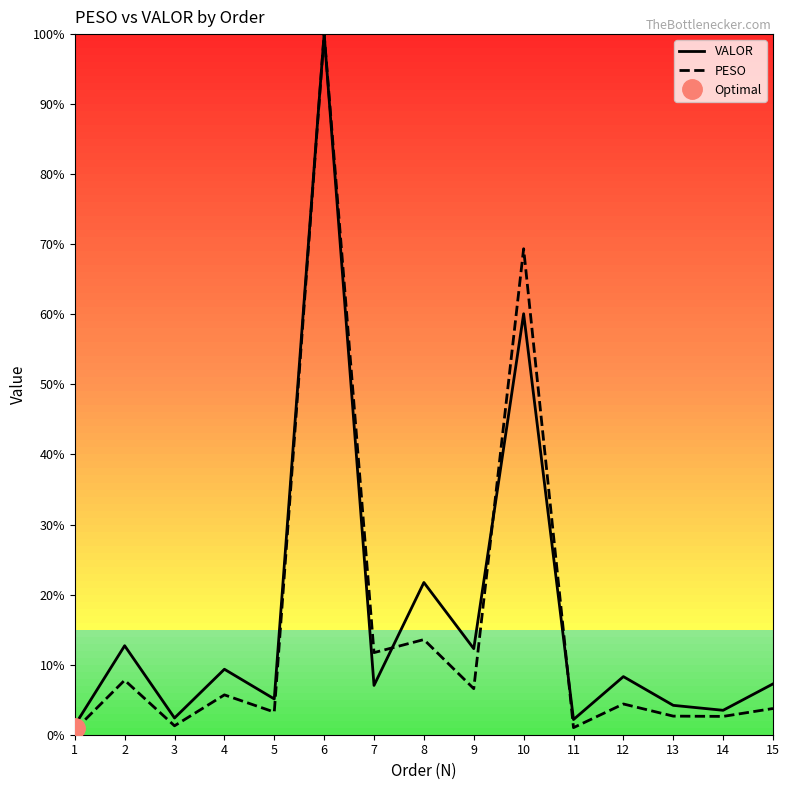

What is the maximum value shown in the chart?

100.0